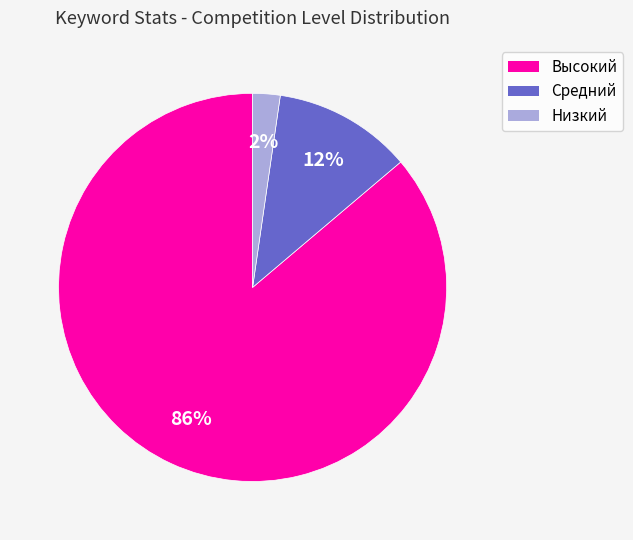

Do Средний and Высокий together represent more than half of the pie?

Yes